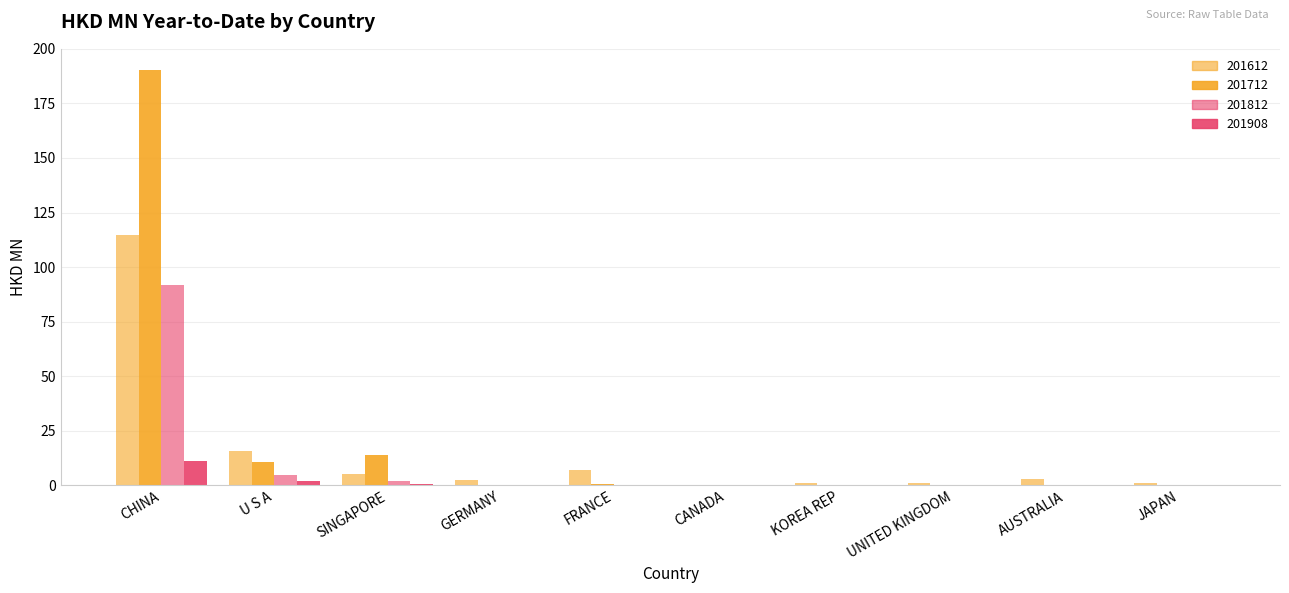

Between GERMANY and U S A, which is larger?

U S A